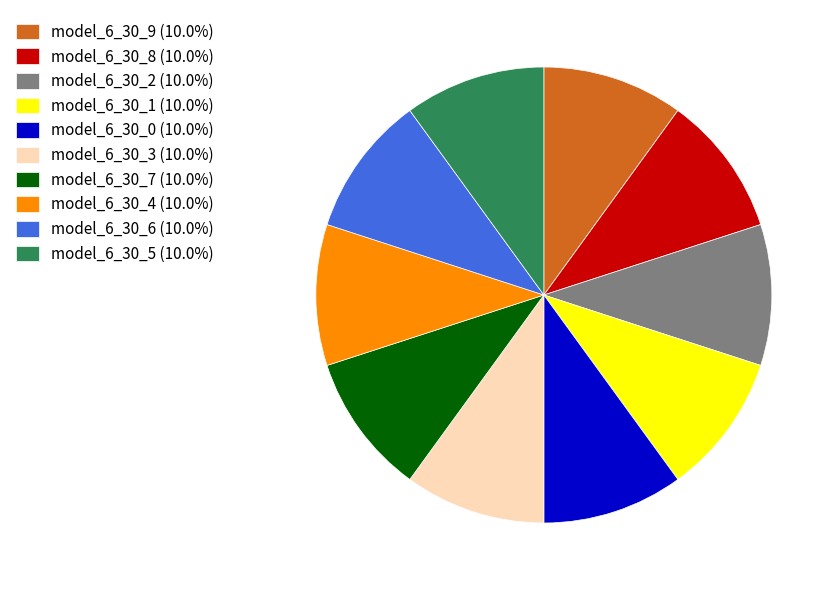

How many slices are in this pie chart?

10